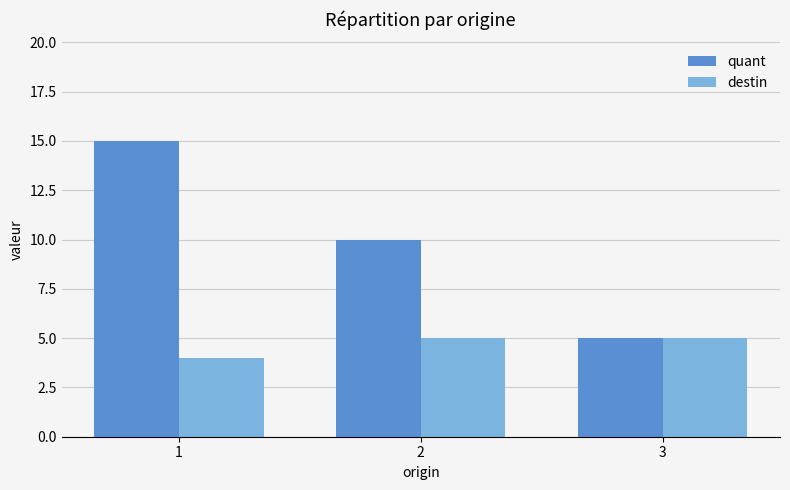

What is the difference between the highest and lowest values at 2?

5